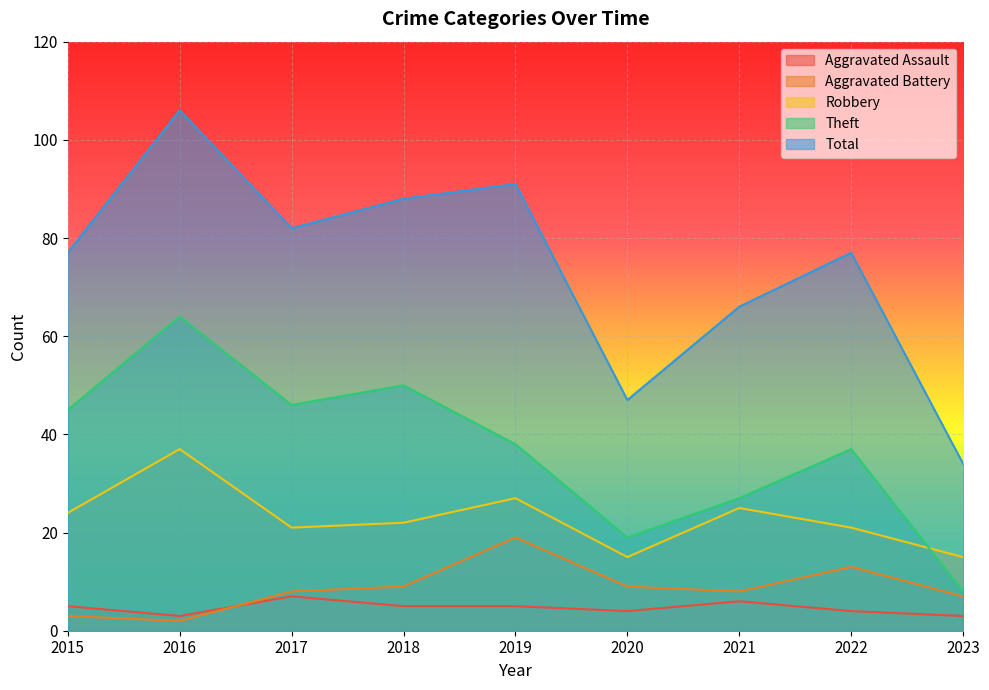

True or false: Robbery has more than 1 interior local peaks.

True